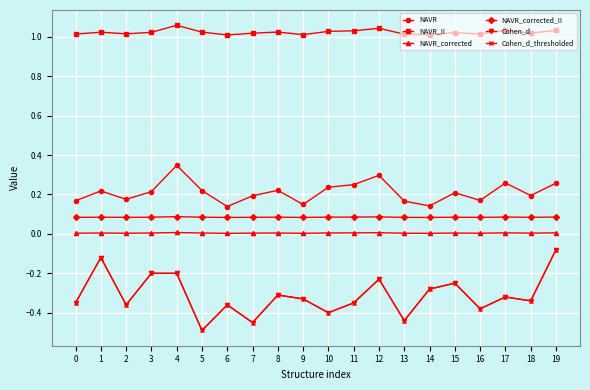

Rank the series by their maximum value, from lowest to highest.

Cohen_d, Cohen_d_thresholded, NAVR_corrected, NAVR_corrected_II, NAVR, NAVR_II